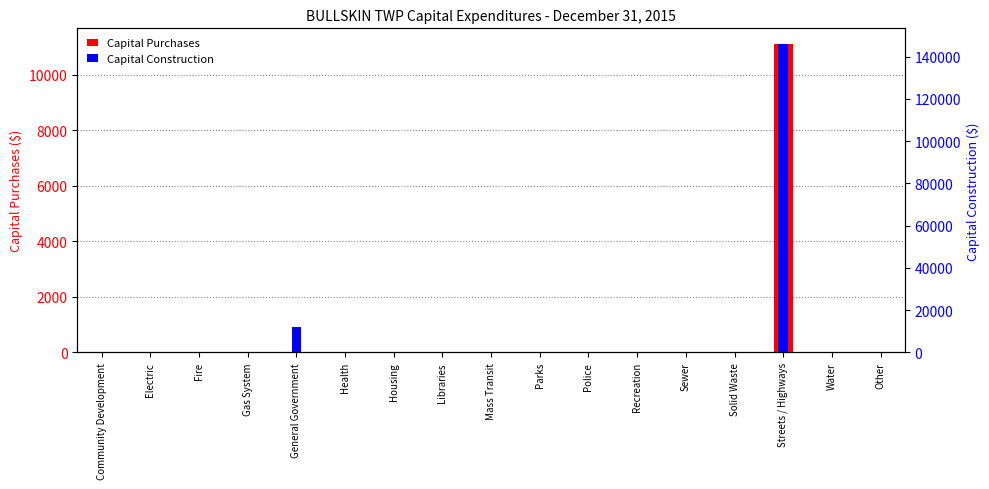

The Capital Construction series shows 0 at Gas System. True or false?

True